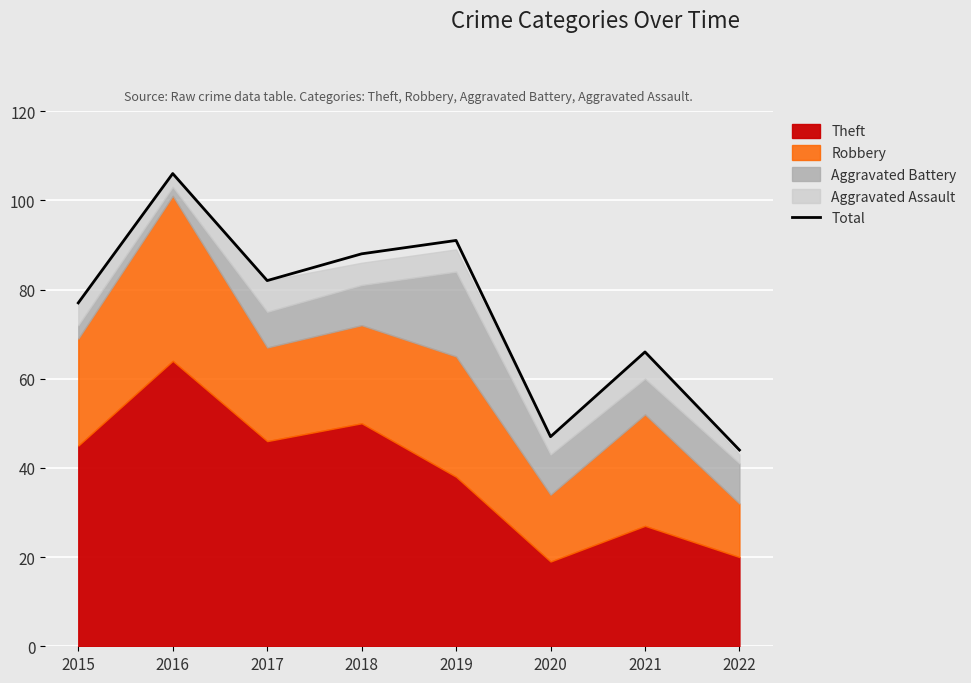

How many lines are shown in the chart?

1